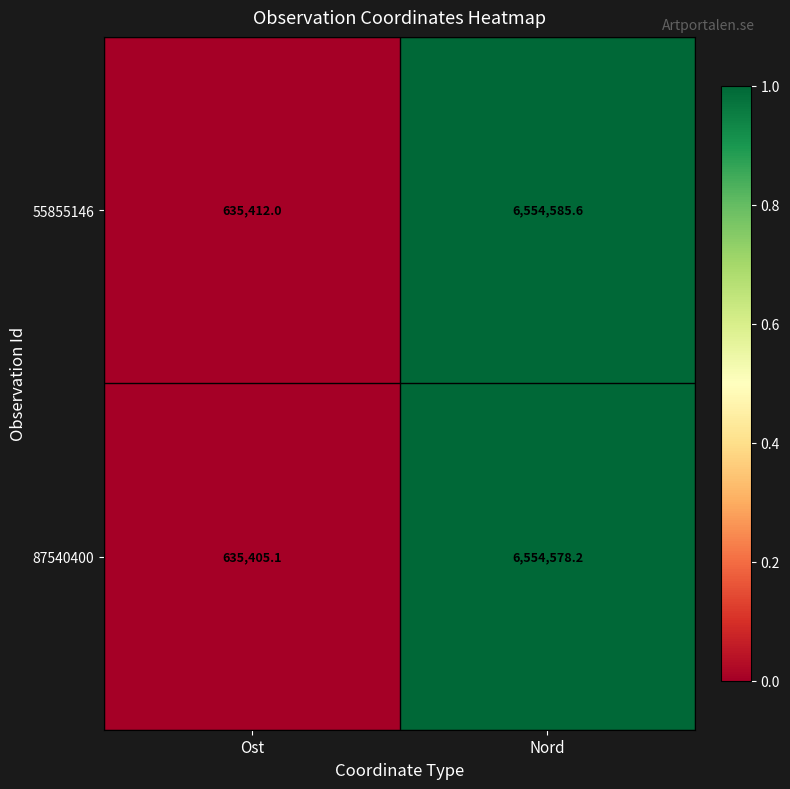

What is the minimum value shown in the chart?

635405.1